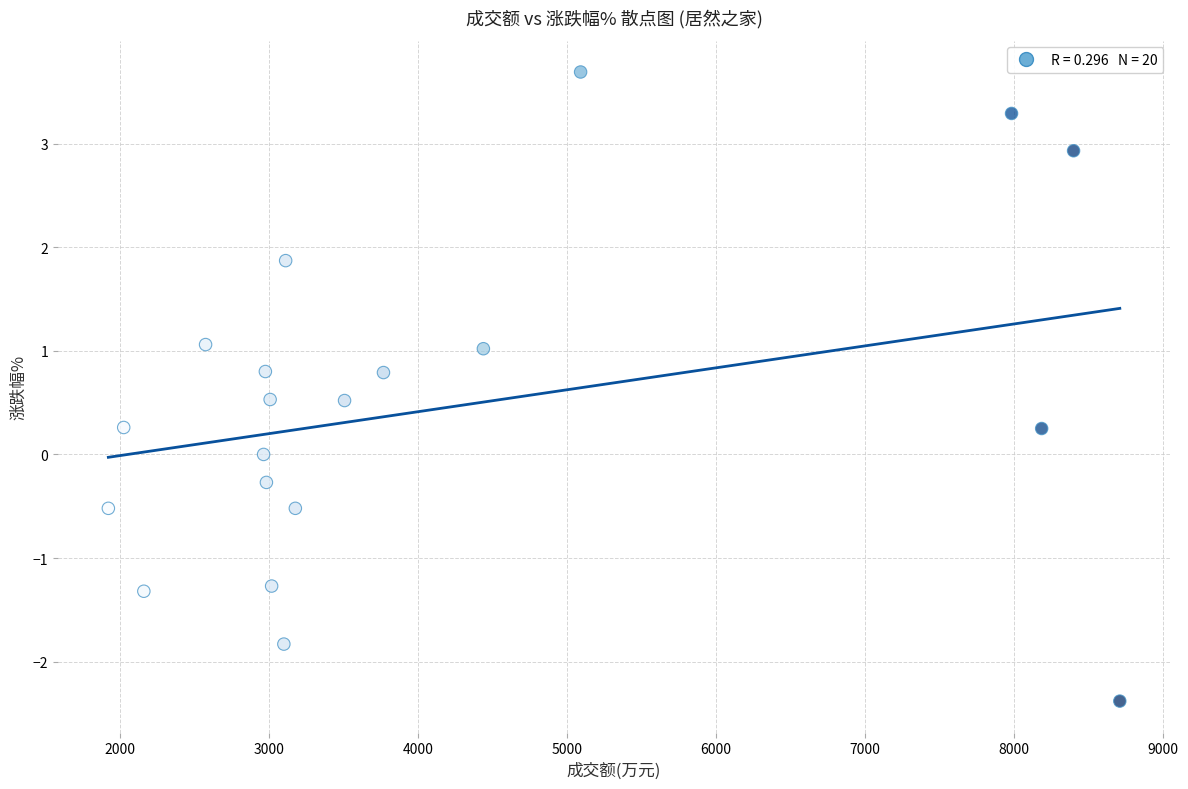

What is the range of Y values (max minus min)?

6.1